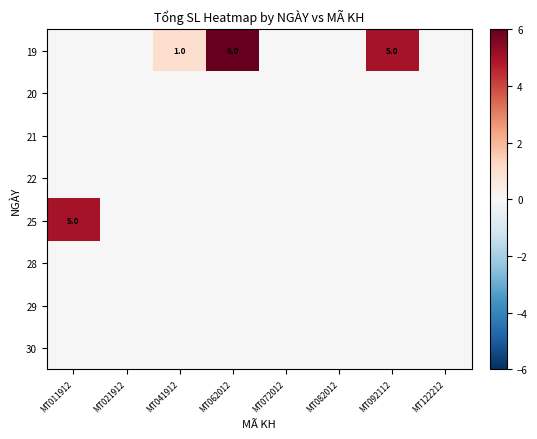

At how many categories does at least one series exceed 3?

3